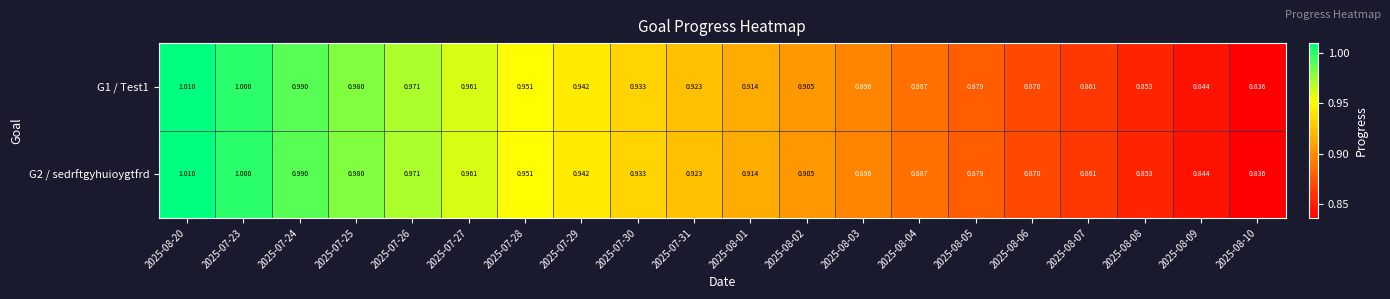

At how many categories does at least one series exceed 0?

20